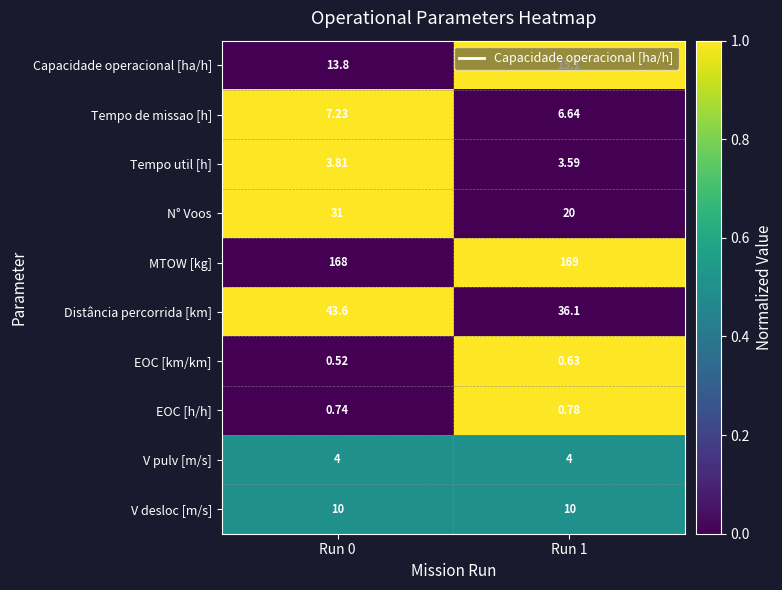

Which series has the largest total across all categories?

MTOW [kg]